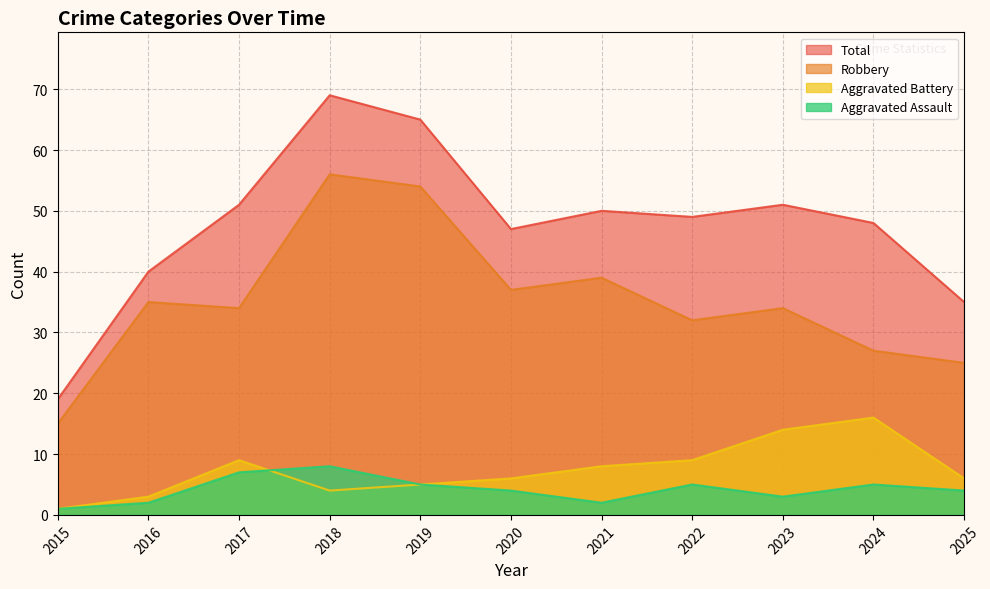

Is it true that Total equals 22 at 2019?

False